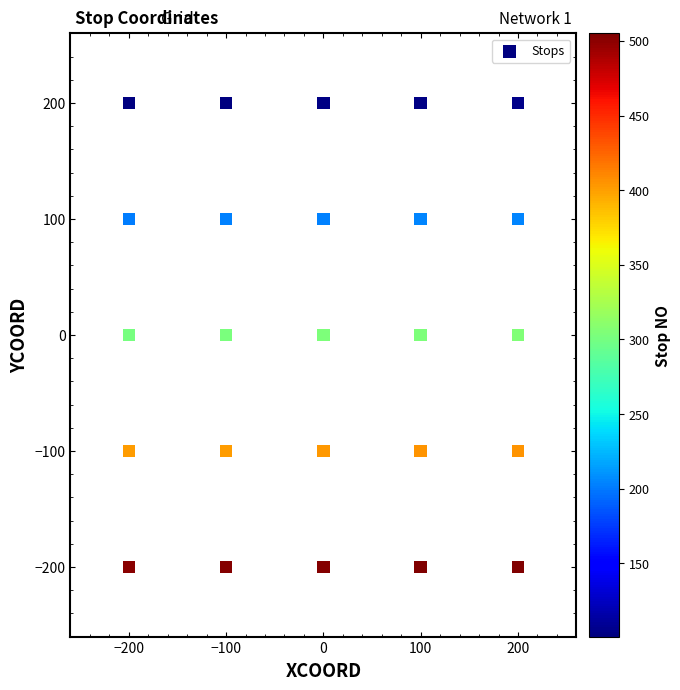

What is the range of Y values (max minus min)?

400